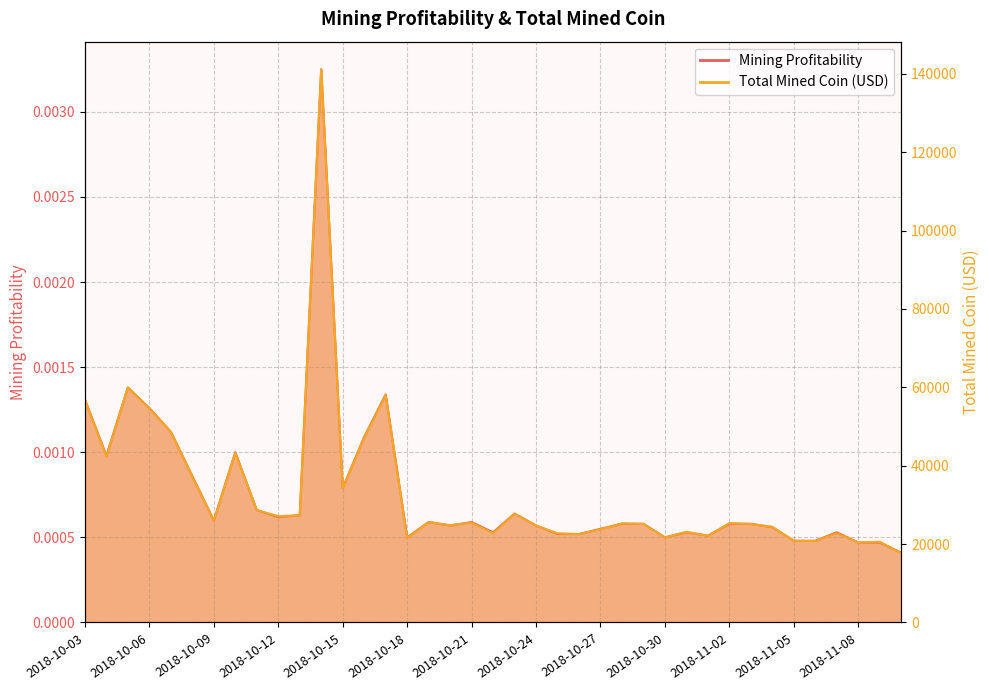

True or false: Mining Profitability and Total Mined Coin intersect in this chart.

False